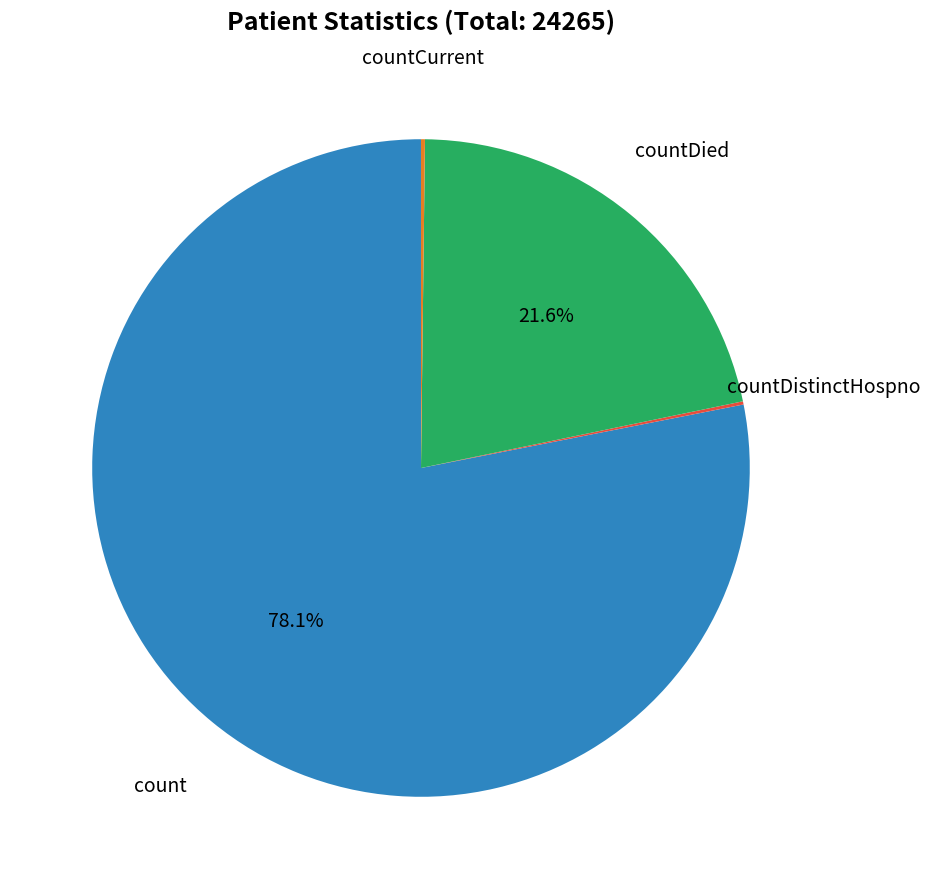

Is there any slice that represents more than half of the pie?

Yes